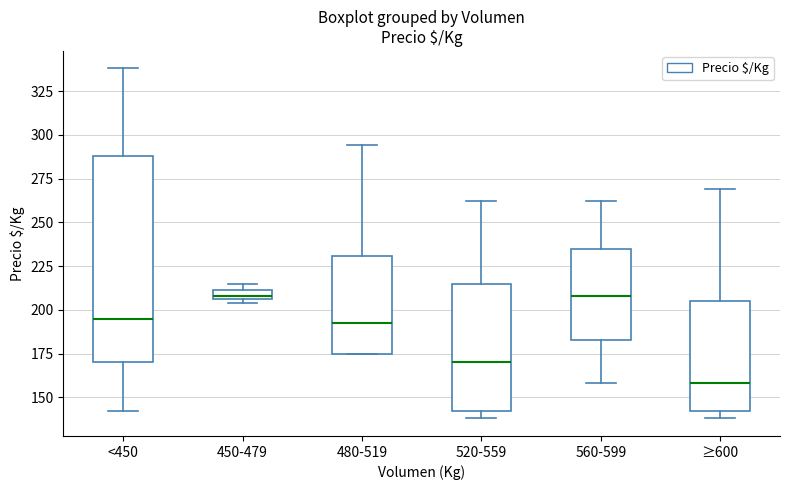

Where is the upper edge of the box for 560-599 on the y-axis? The values are not printed on the chart, so give them approximately, as read against the axis.

235